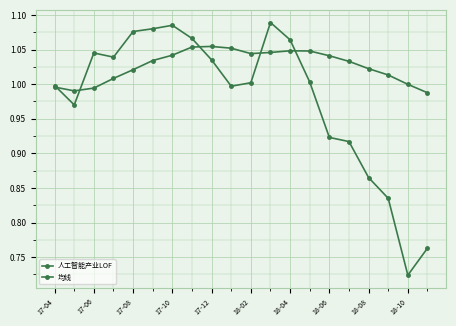

Between which two adjacent categories do 人工智能产业LOF and 均线 first intersect?

17-04 and 17-06